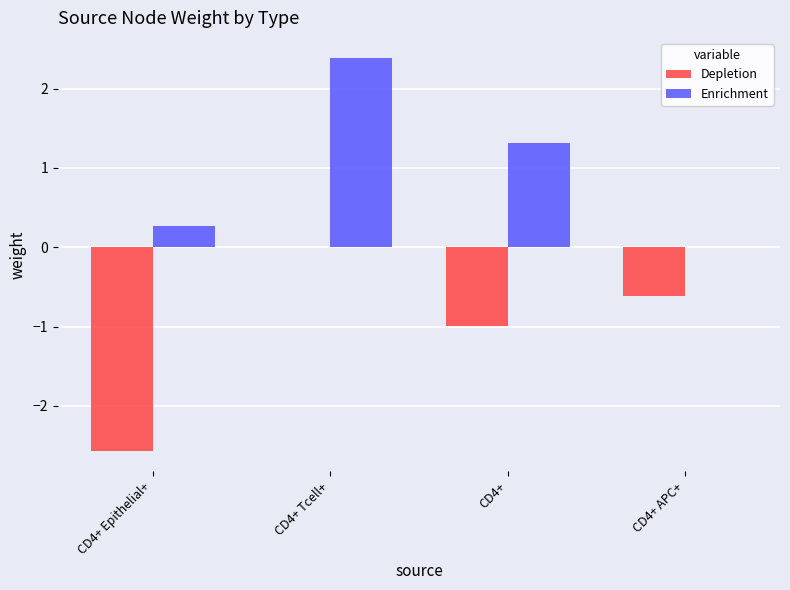

Are the bars horizontal?

No